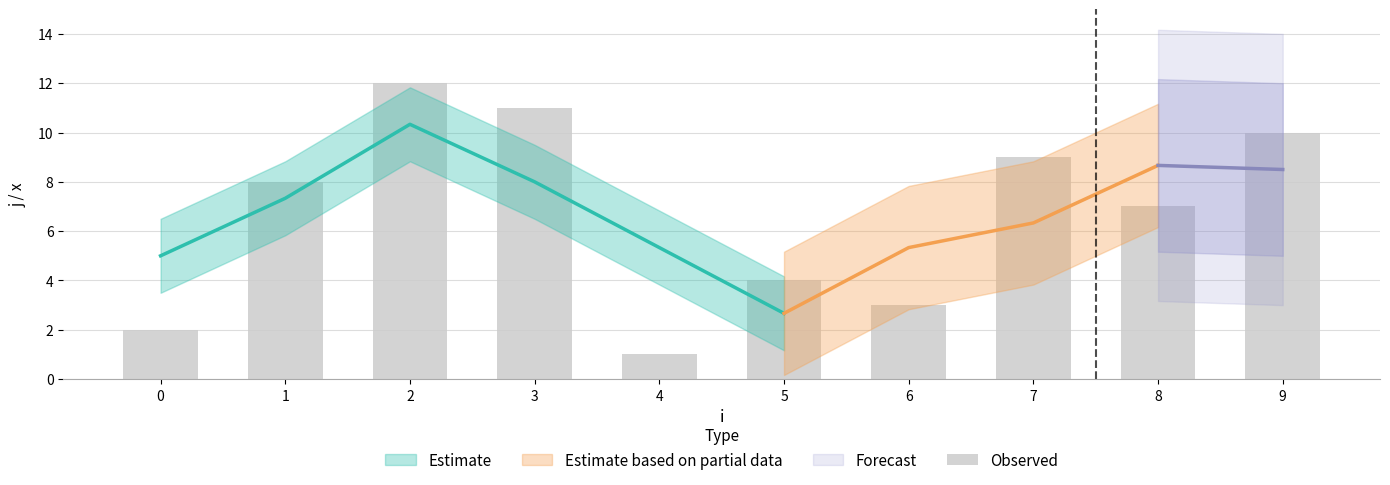

Are the bars horizontal?

No